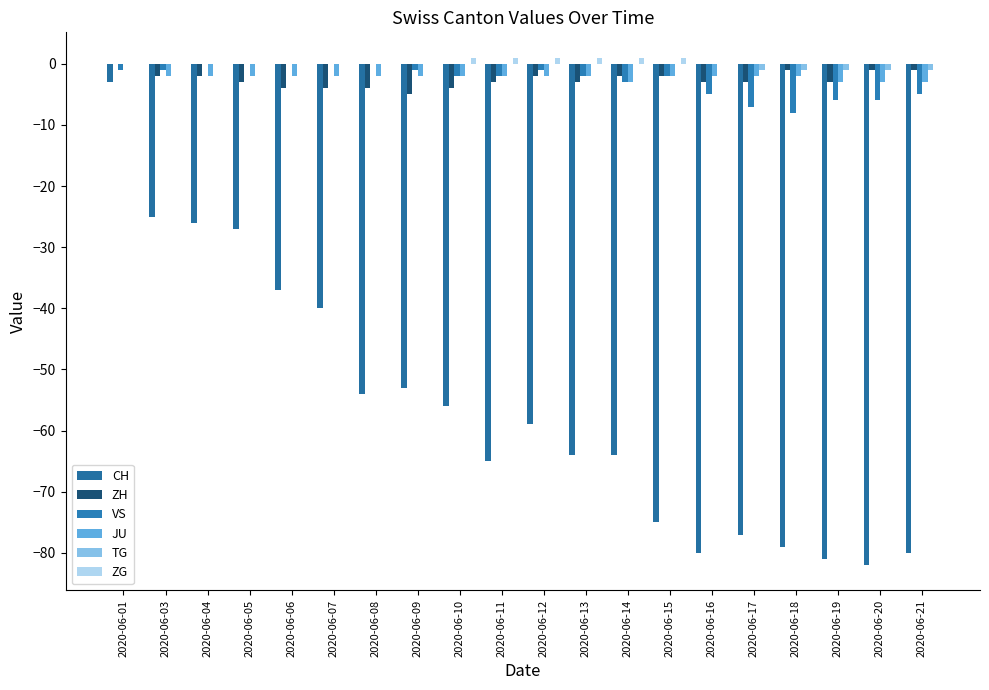

What is the value of the ZG bar at the 12th from the left?

1